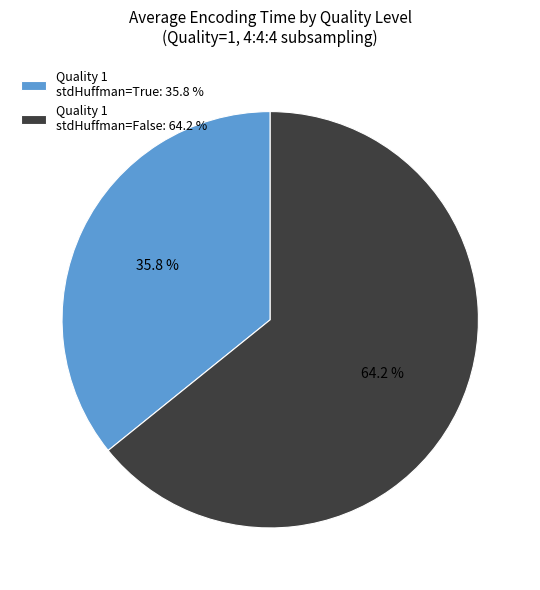

What is the ratio of the value at Quality 1 stdHuffman=False: 64.2 % to the value at Quality 1 stdHuffman=True: 35.8 %?

1.8